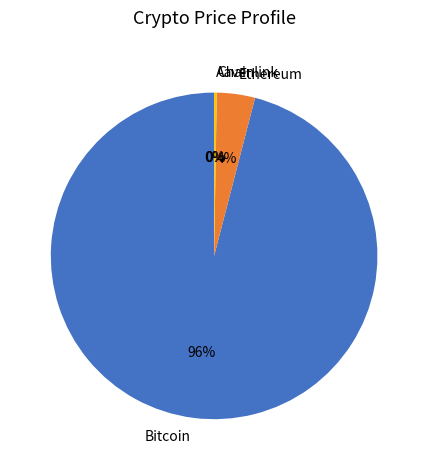

What percentage is the Ethereum slice, to the nearest percent?

4%